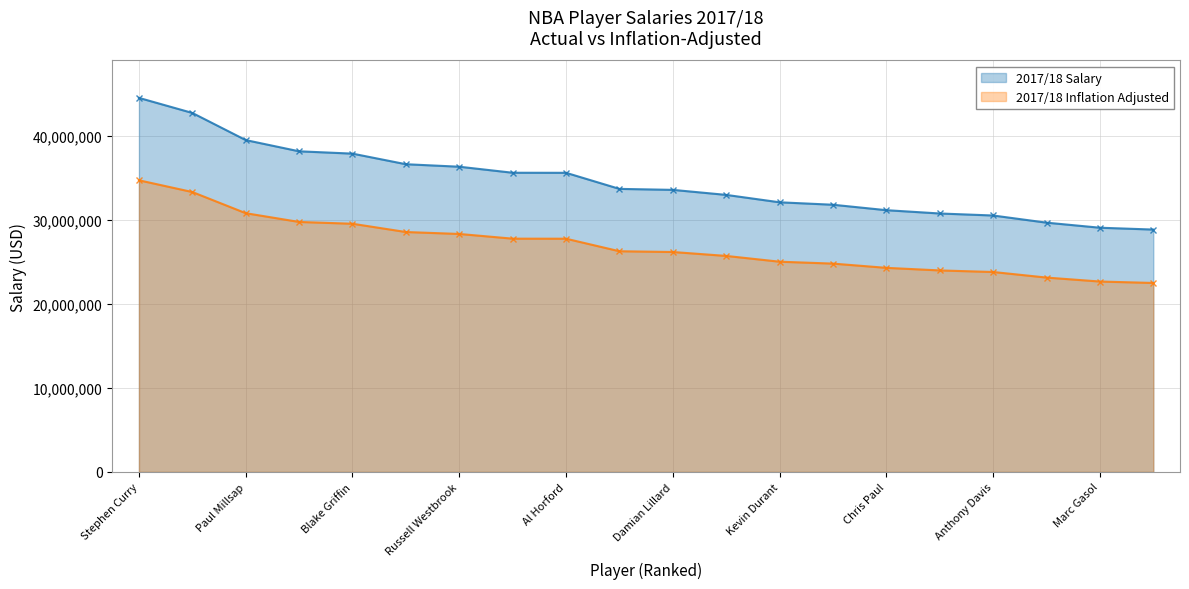

Is it true that 2017/18 Inflation Adjusted equals 36854733 at Carmelo Anthony?

False